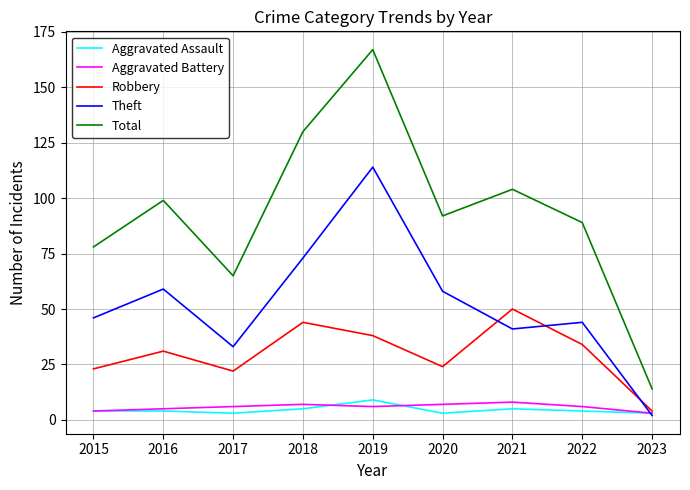

Which series has the largest total across all categories?

Total